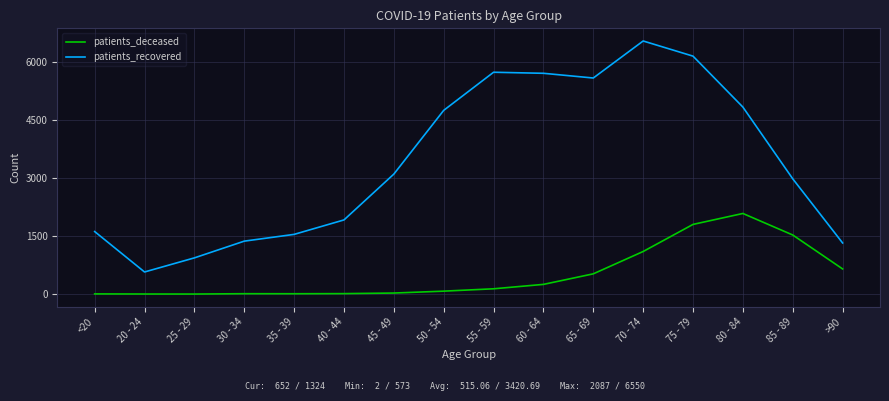

What is the difference between the second highest and minimum values in the patients_recovered series?

5585